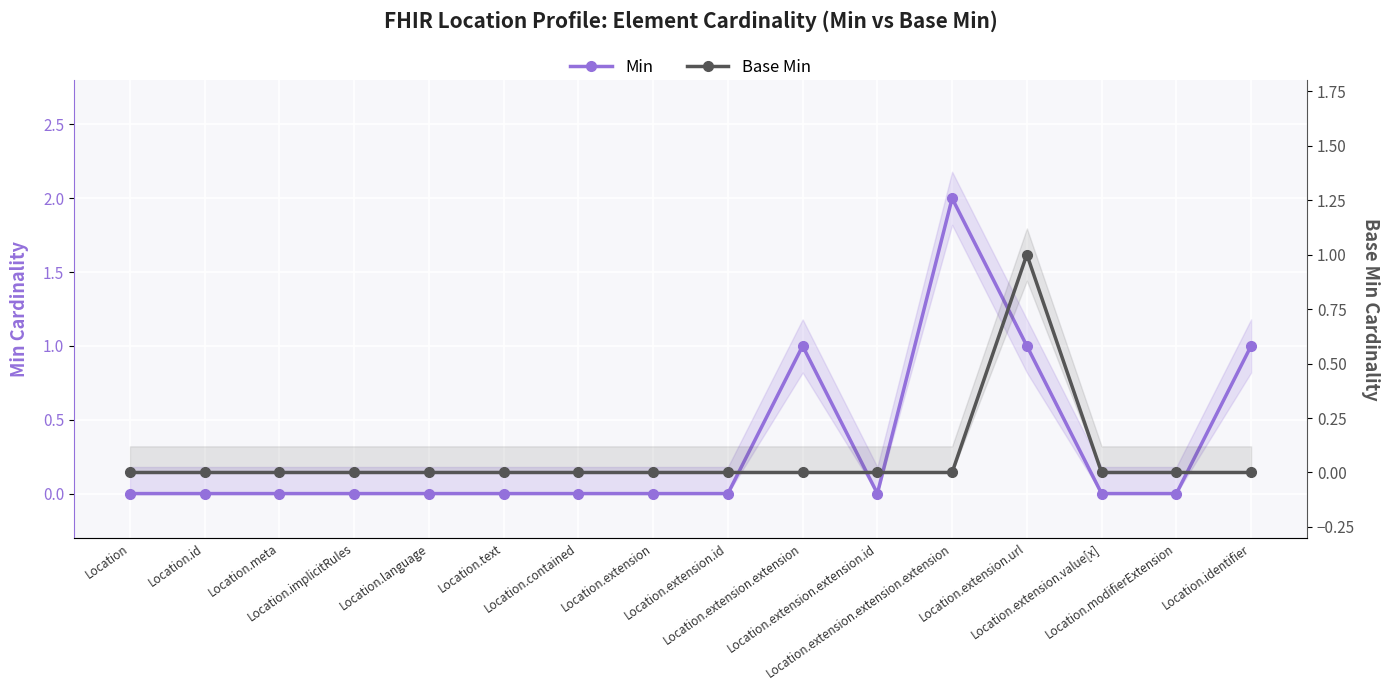

How many data points in Base Min are above 0?

1